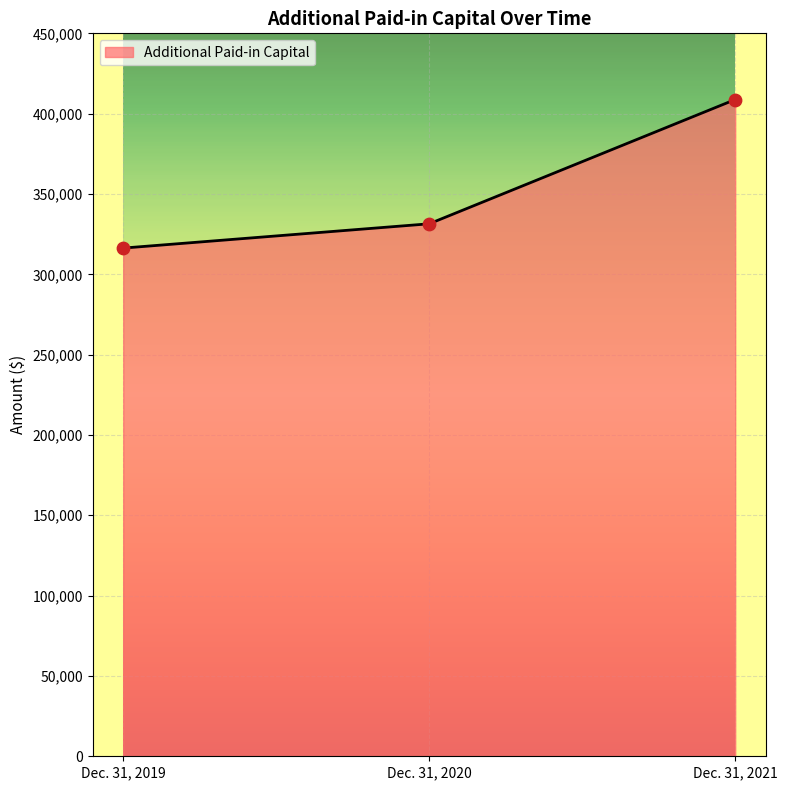

Between Dec. 31, 2021 and Dec. 31, 2019, which is larger?

Dec. 31, 2021